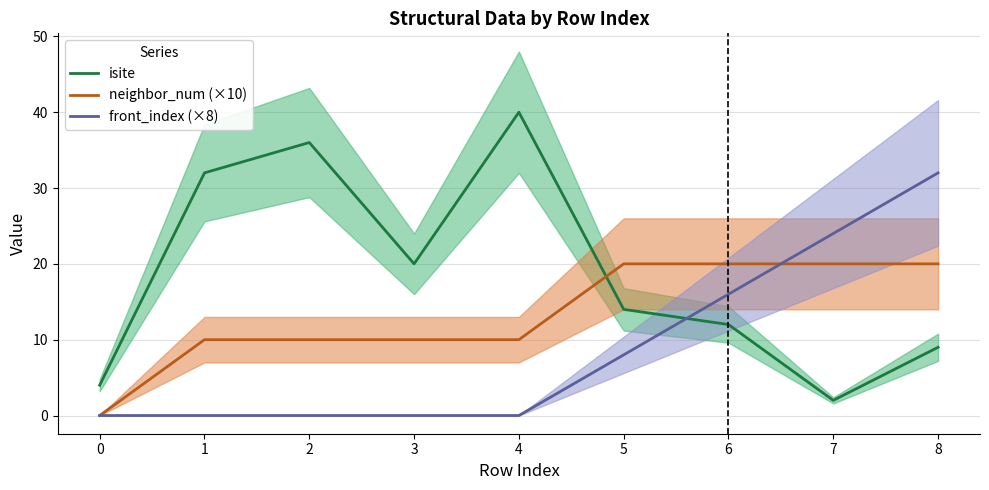

Which series changed the most between 2 and 3?

isite